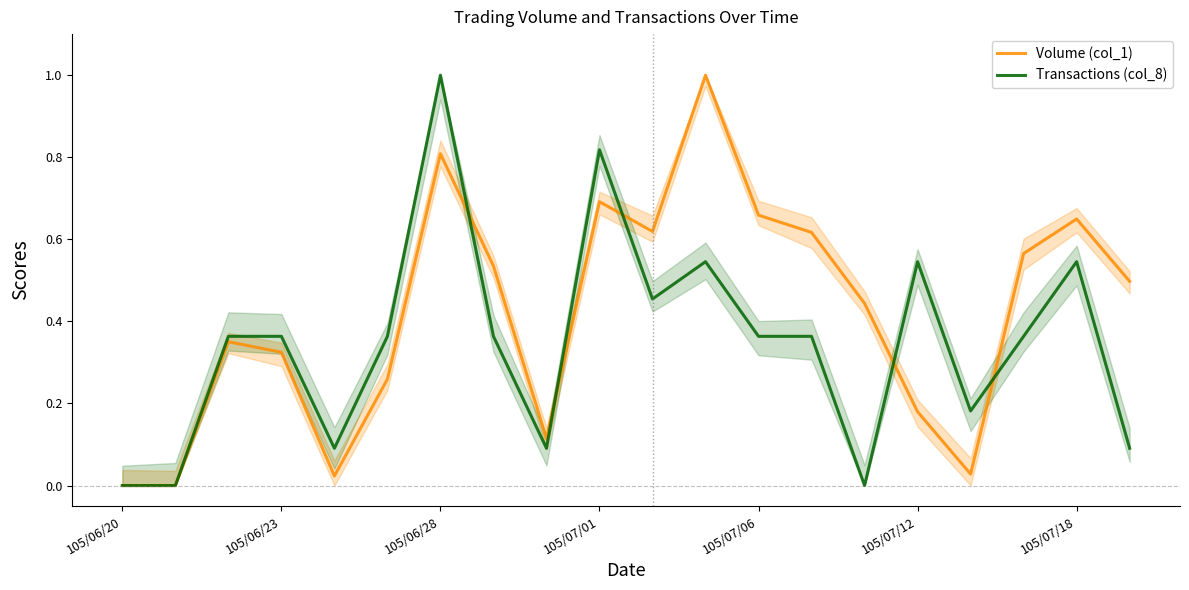

What position from the left is 15?

16